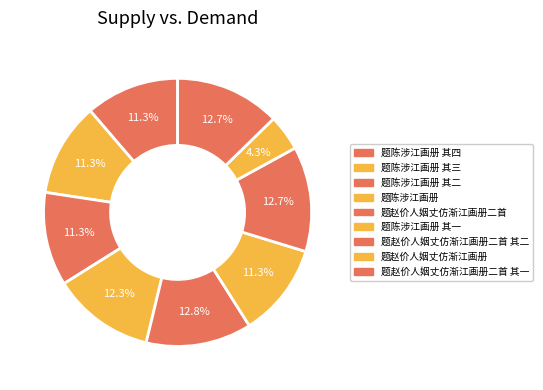

To the nearest percent, what percentage of the pie is 题陈涉江画册 其四?

11%